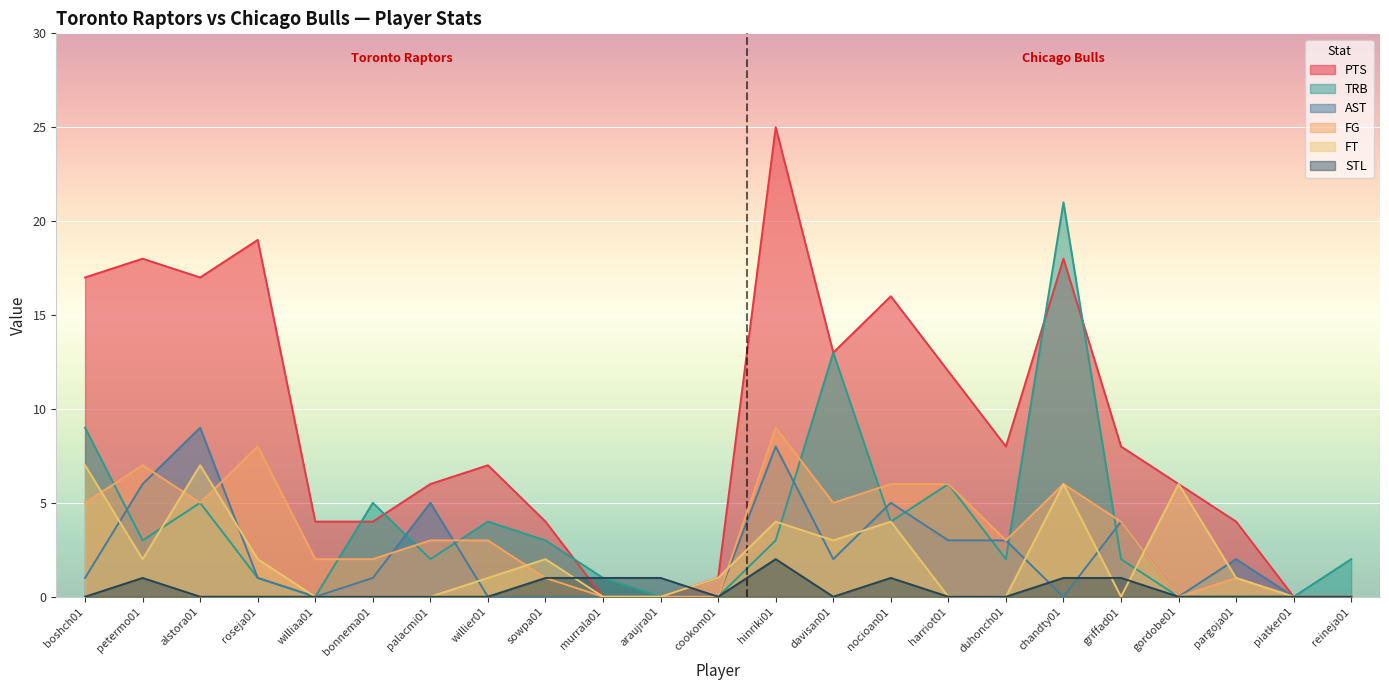

True or false: PTS and AST cross at least once.

False